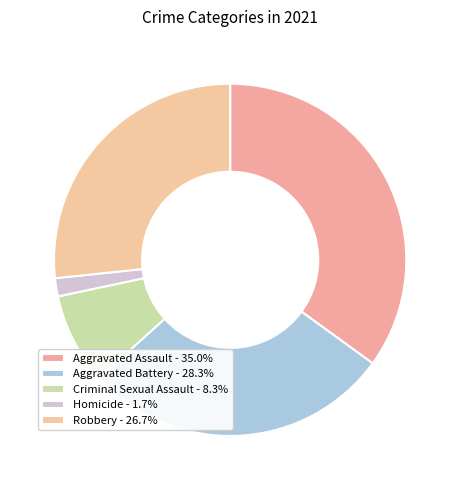

Count the number of slices in the pie.

5